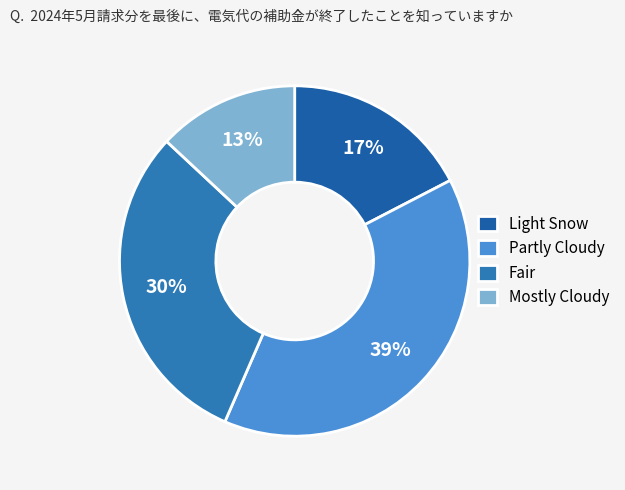

To the nearest percent, what portion does Mostly Cloudy represent?

13%